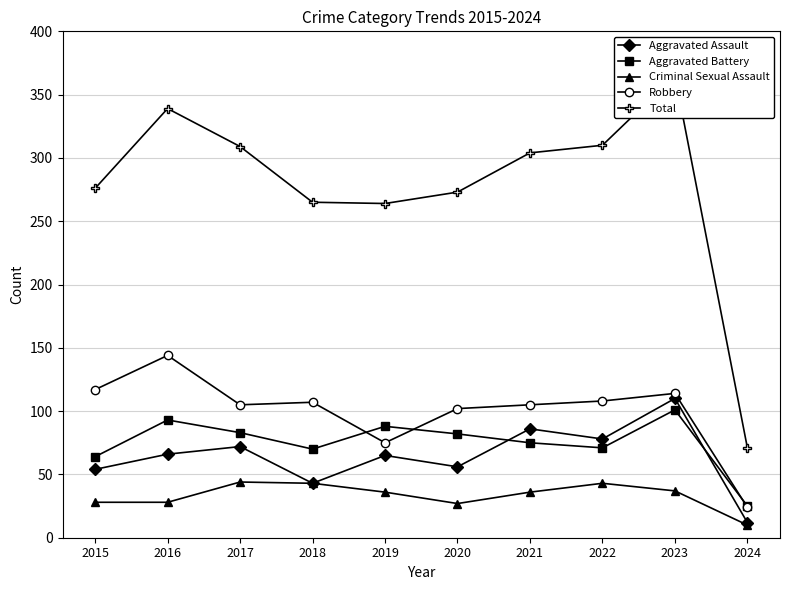

Between 2019 and 2024, which is larger?

2019